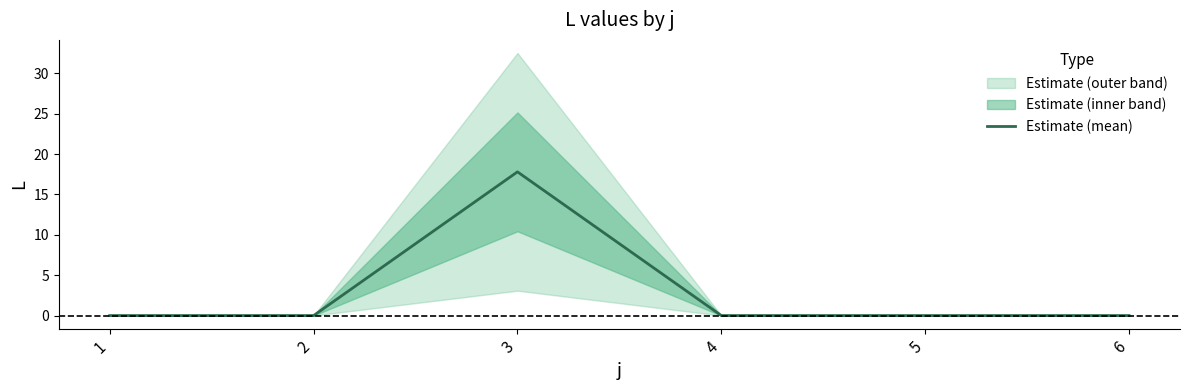

At which category does the data reach its first local peak?

3